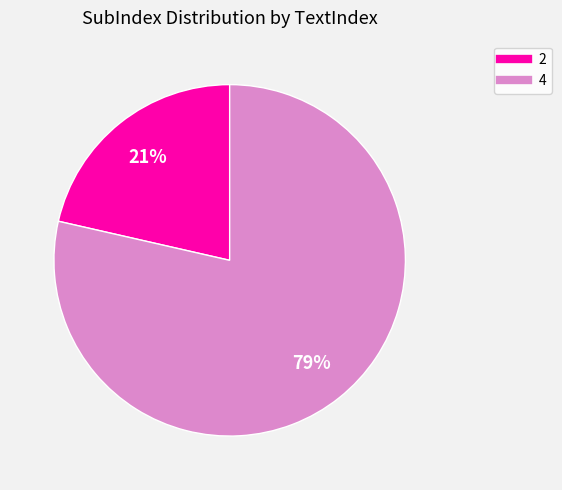

To the nearest percent, what is the average slice percentage?

50%